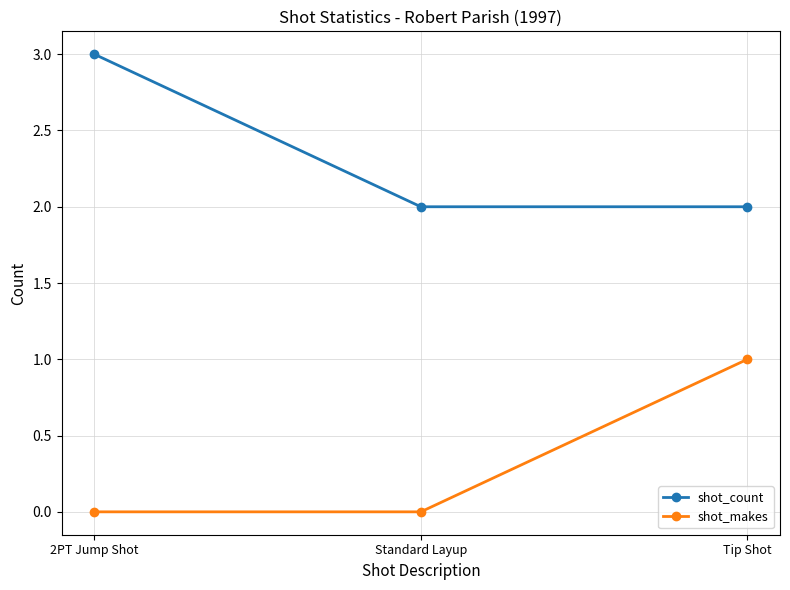

Count the number of categories in the chart.

3